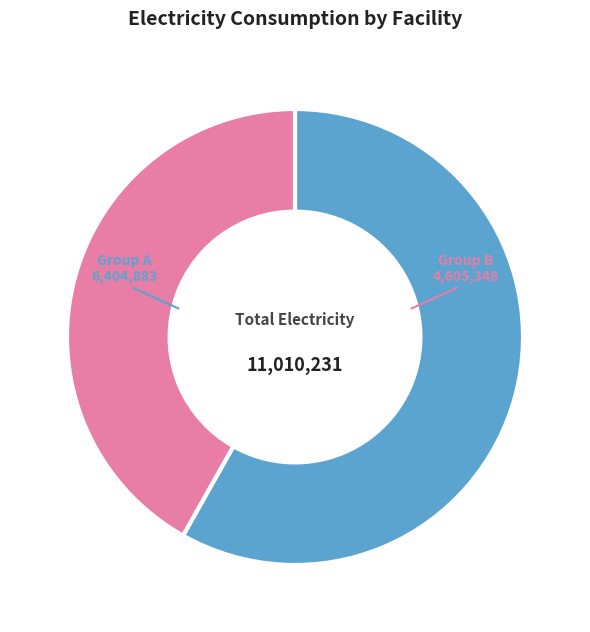

Is there any slice that represents more than half of the pie?

Yes